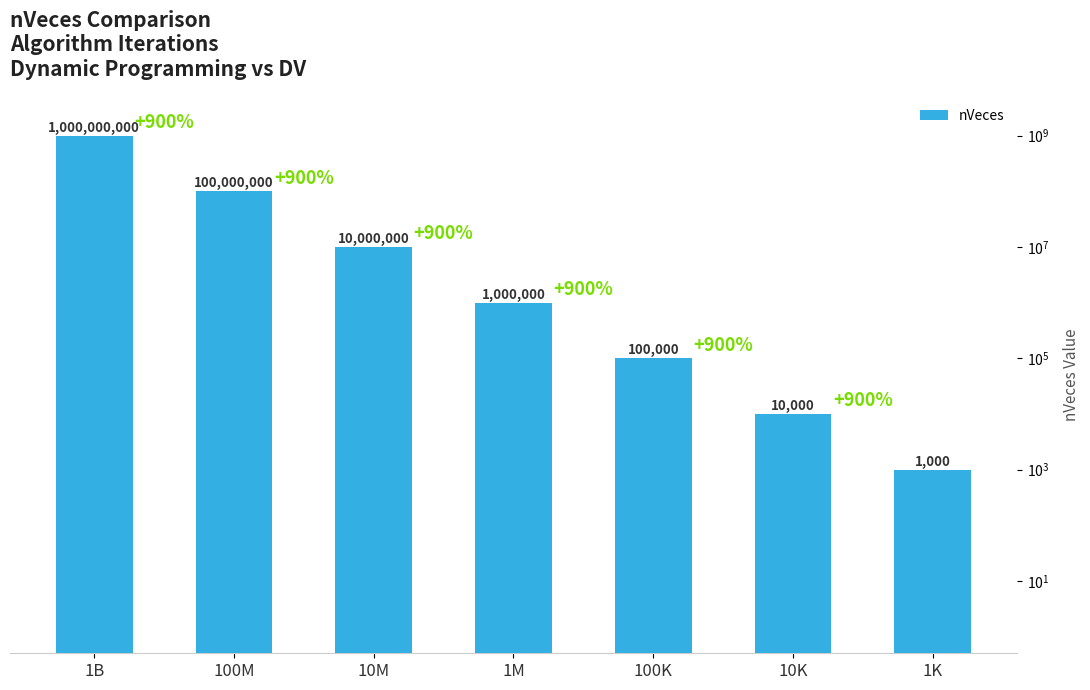

What is the change in value from 100M to 1M?

-99000000